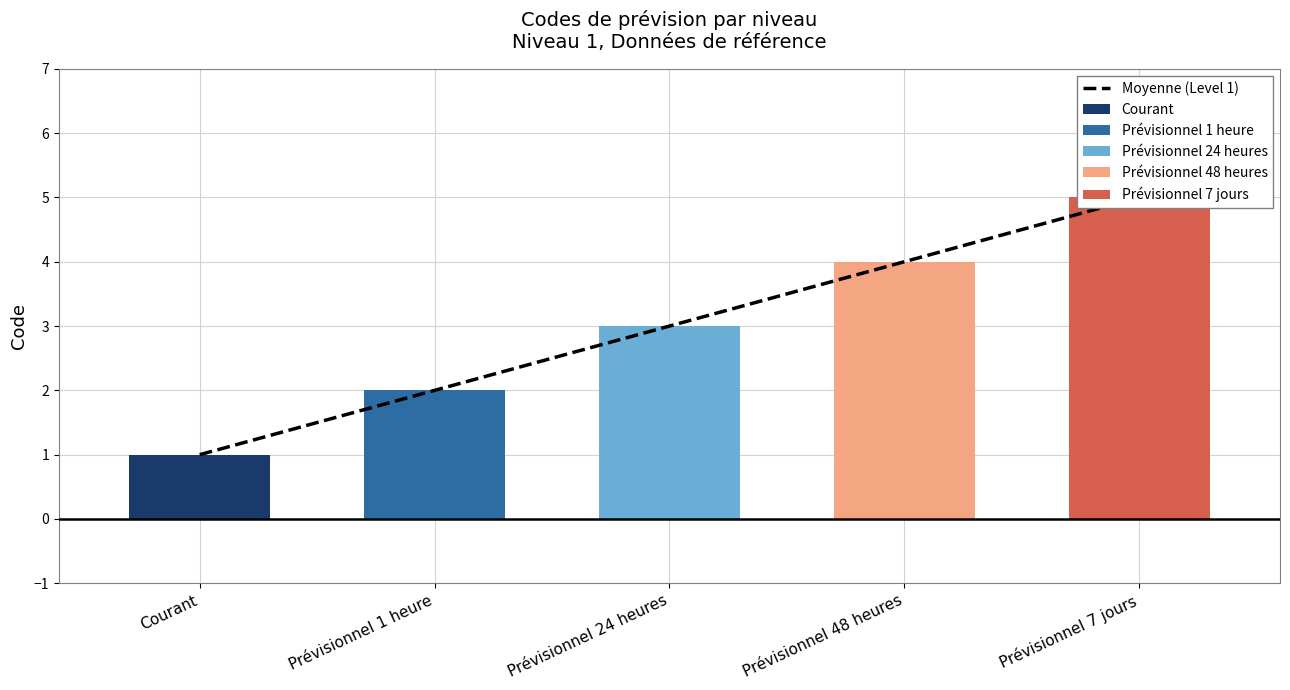

How many values exceed 3?

2